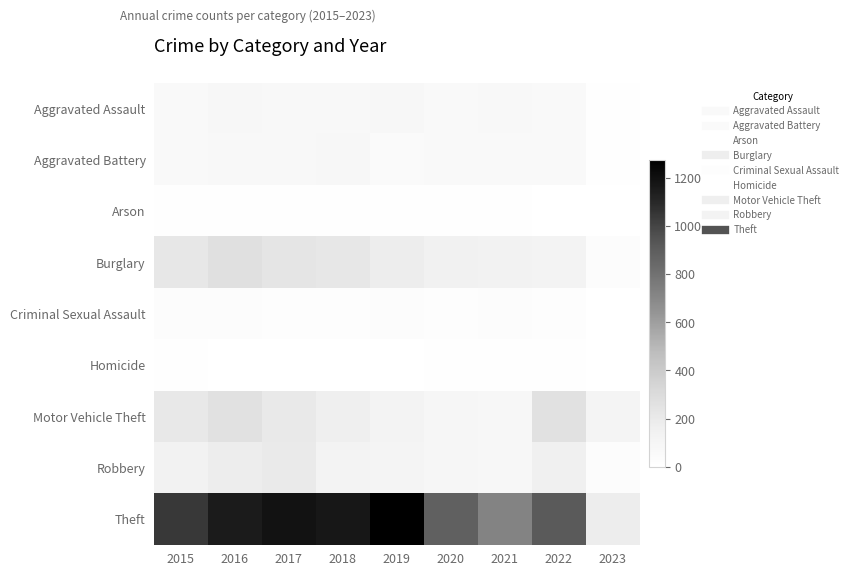

Reading left to right, extract all data points from this chart.

Aggravated Assault: 2015=56	2016=88	2017=72	2018=72	2019=80	2020=62	2021=66	2022=61	2023=6
Aggravated Battery: 2015=60	2016=66	2017=71	2018=86	2019=53	2020=57	2021=60	2022=56	2023=12
Arson: 2015=10	2016=12	2017=7	2018=7	2019=5	2020=7	2021=6	2022=3	2023=0
Burglary: 2015=216	2016=266	2017=237	2018=218	2019=182	2020=148	2021=133	2022=129	2023=27
Criminal Sexual Assault: 2015=29	2016=25	2017=22	2018=24	2019=31	2020=15	2021=25	2022=22	2023=2
Homicide: 2015=5	2016=4	2017=4	2018=4	2019=4	2020=5	2021=6	2022=7	2023=0
Motor Vehicle Theft: 2015=212	2016=259	2017=208	2018=163	2019=123	2020=99	2021=82	2022=260	2023=110
Robbery: 2015=139	2016=178	2017=202	2018=121	2019=116	2020=97	2021=88	2022=151	2023=27
Theft: 2015=1041	2016=1151	2017=1188	2018=1170	2019=1272	2020=884	2021=716	2022=913	2023=178